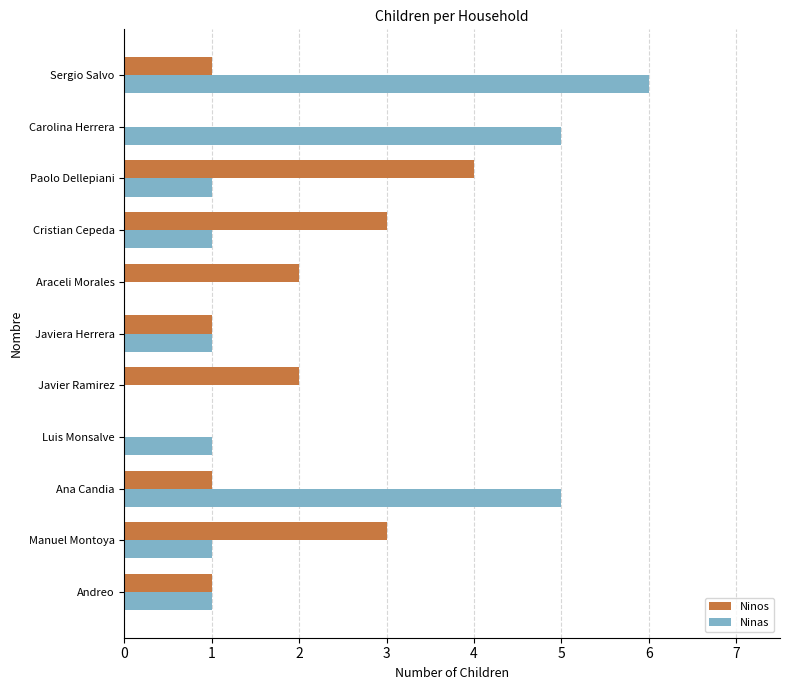

What is the sum of the Ninos values at Paolo Dellepiani and Carolina Herrera?

4